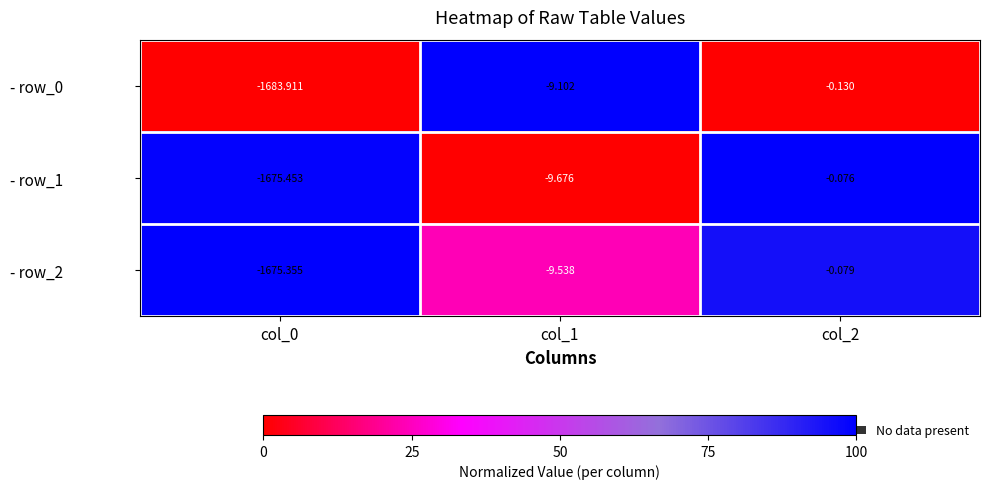

Is the value of - row_0 at col_2 greater than the value of - row_2 at col_1?

Yes